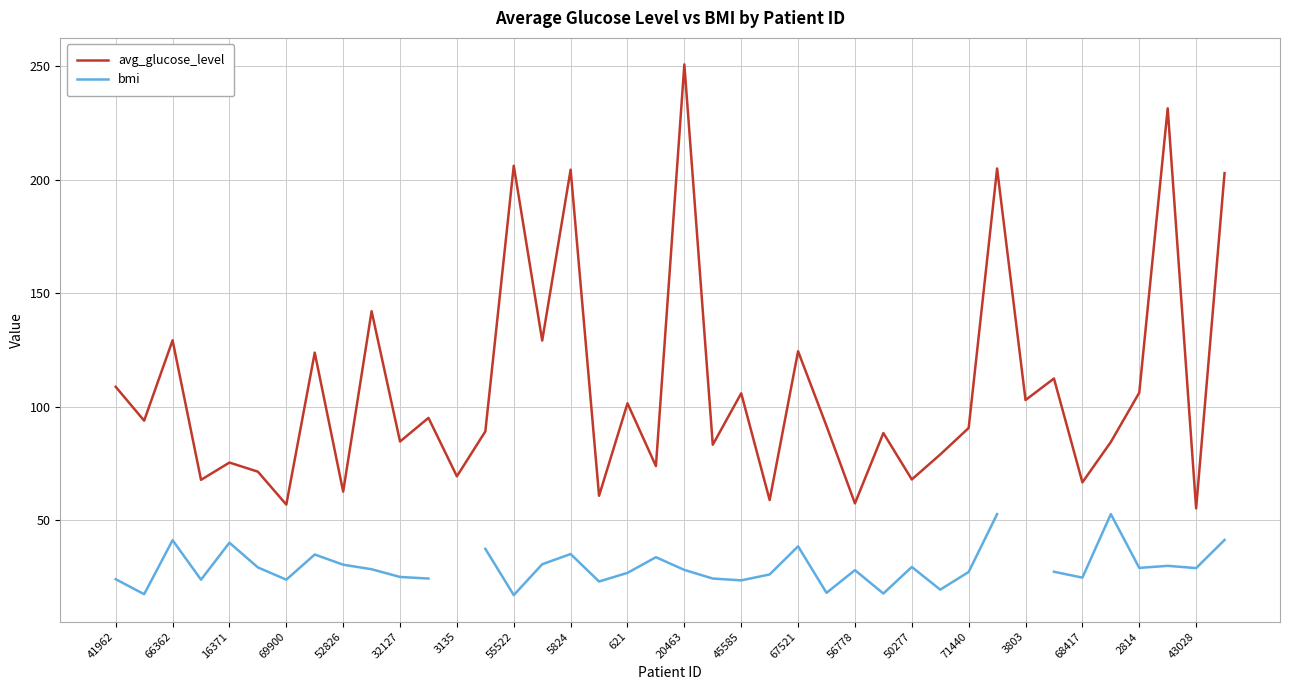

What is the lowest value of the avg_glucose_level series?

55.2